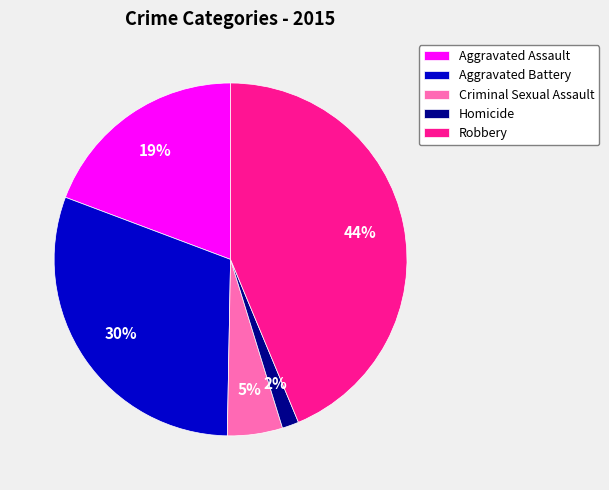

Approximately how many times larger is the value at Aggravated Battery compared to Robbery?

0.7